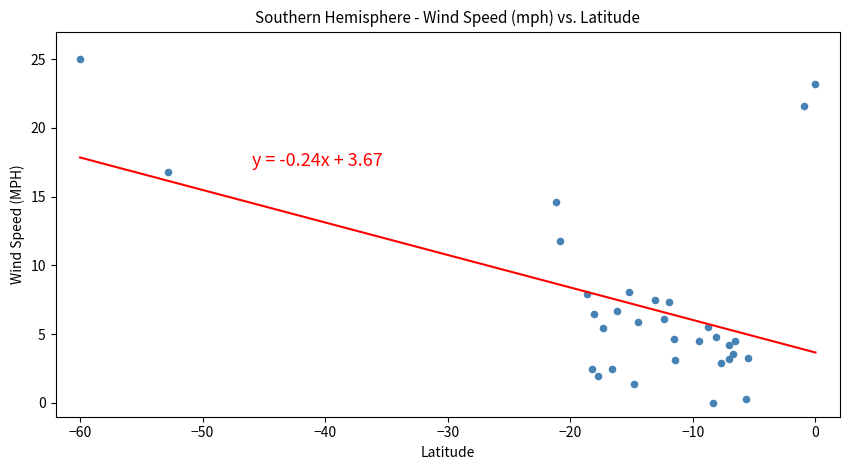

What is the range of X values (max minus min)?

60.0